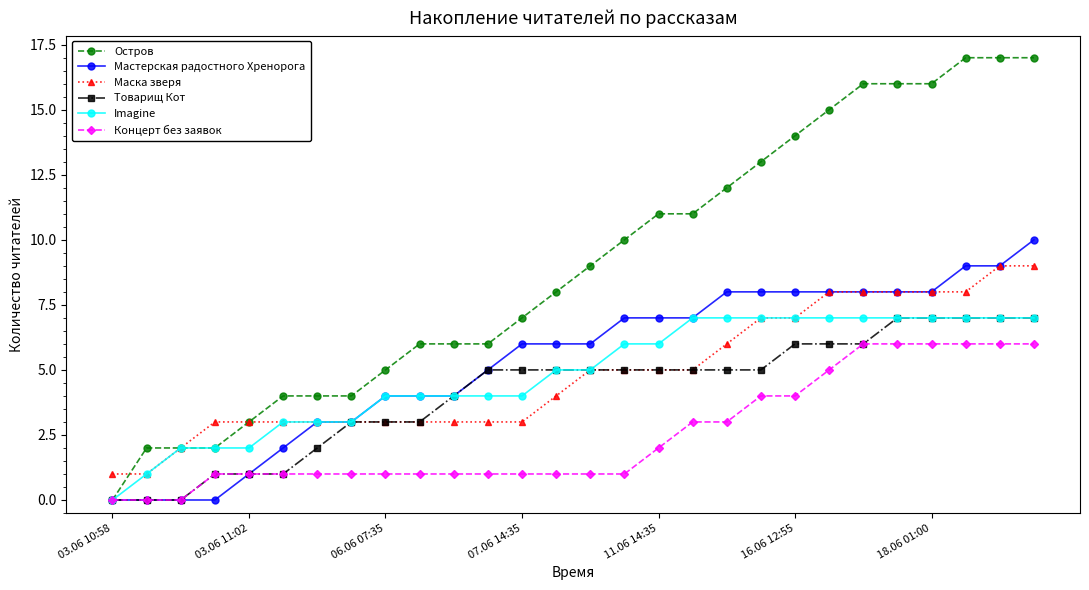

Does the chart display data point markers on the line(s)?

Yes